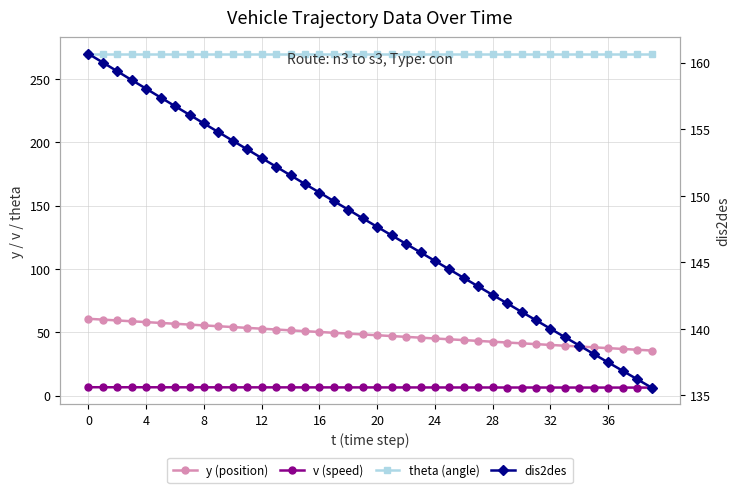

At 35, list the series in order from largest to smallest.

theta (angle), dis2des, y (position), v (speed)